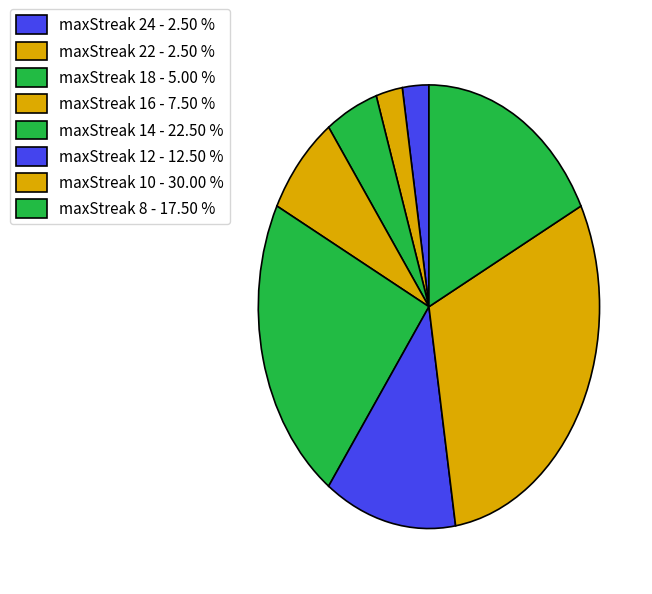

How many segments does this pie chart have?

8